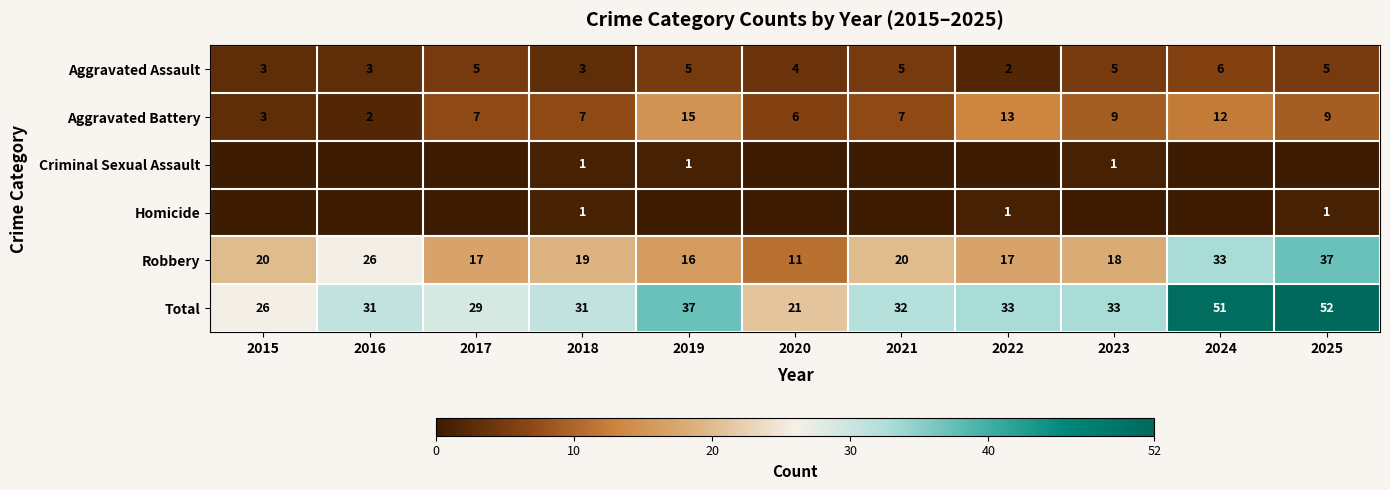

What is the maximum value for Aggravated Battery?

15